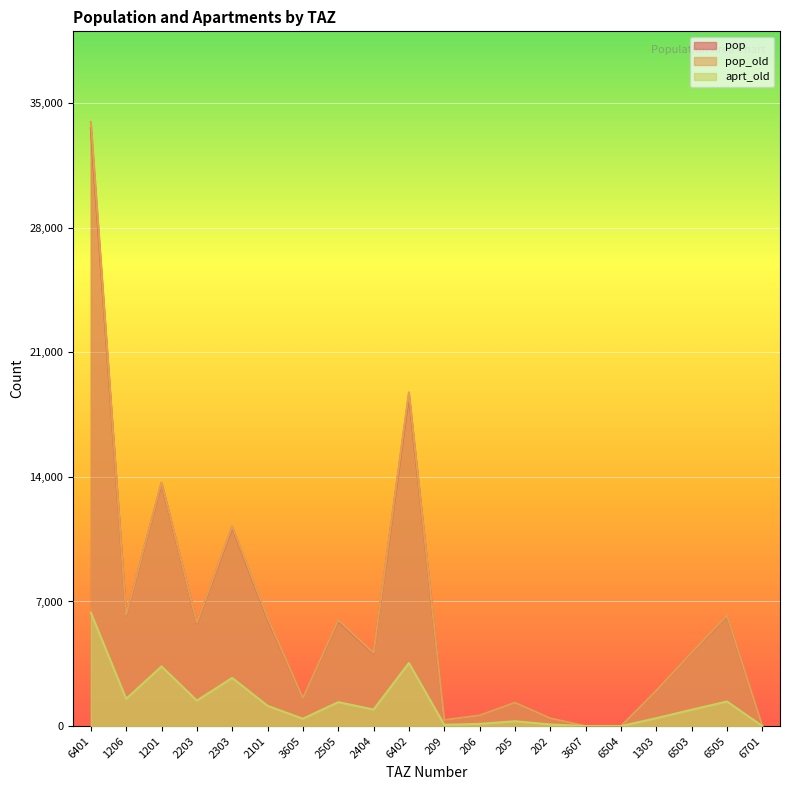

Which category has the highest value across all series?

6401